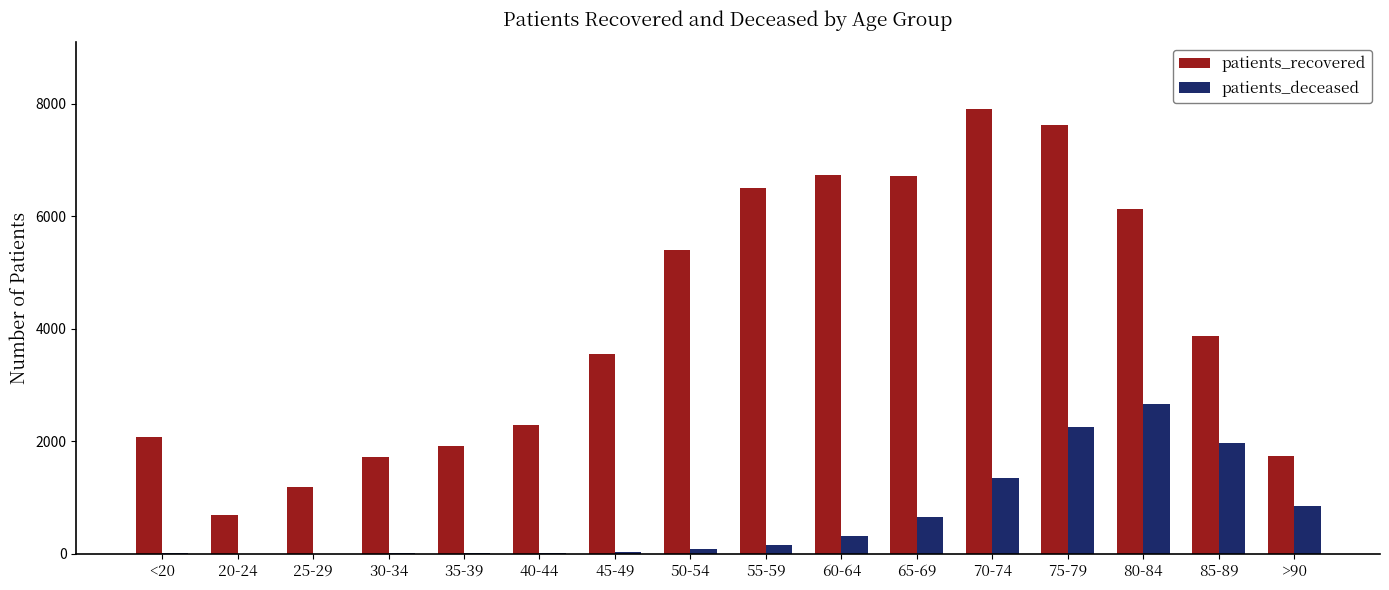

Which series changed the most between 30-34 and 50-54?

patients_recovered